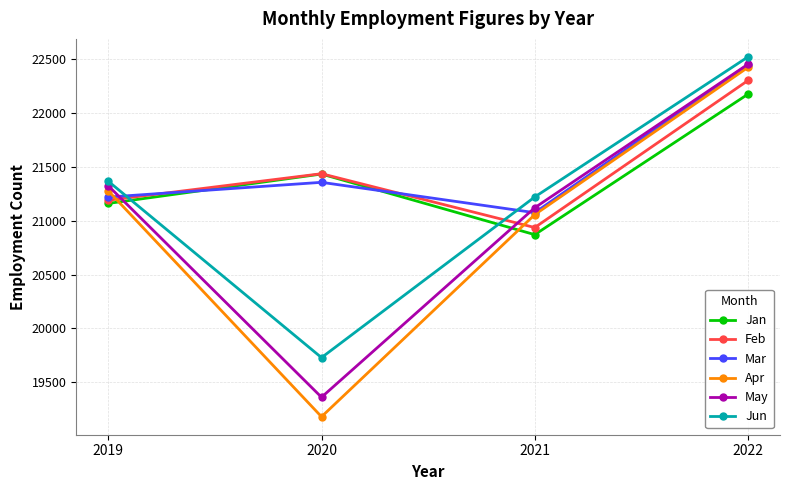

What is the total value across all series at 2022?

134330